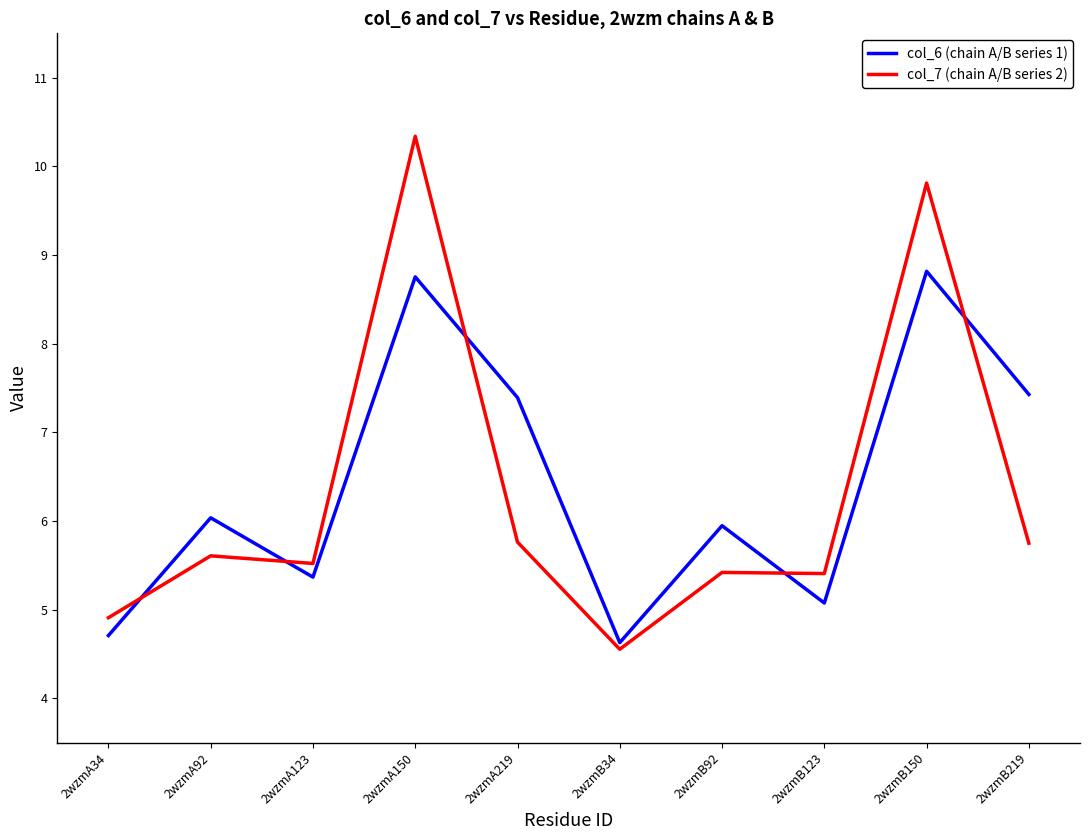

Which series ends up on top after the final intersection of col_6 (chain A/B series 1) and col_7 (chain A/B series 2)?

col_6 (chain A/B series 1)